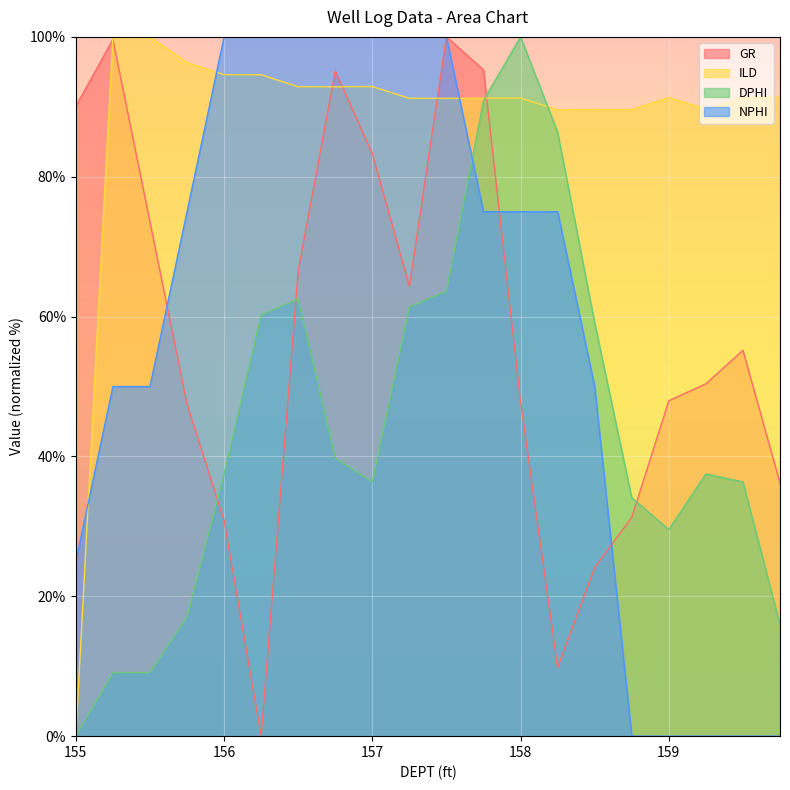

The value of GR at 159.75 is 36.2. True or false?

True